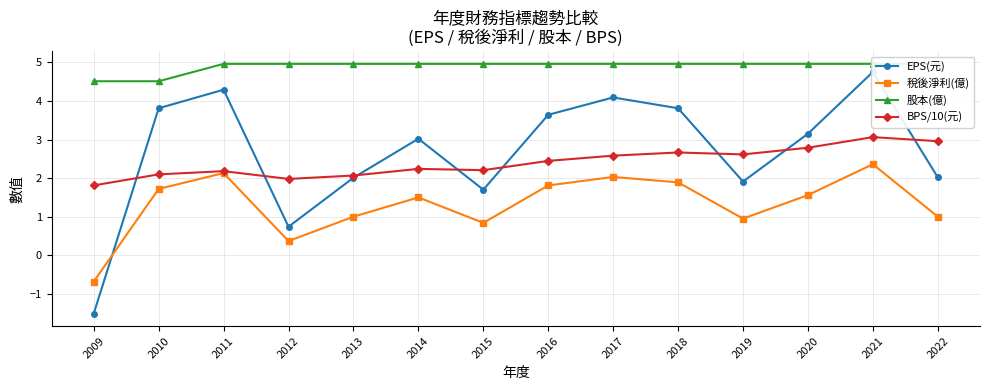

In 稅後淨利(億), how many points are lower than both neighbors (excluding endpoints)?

3